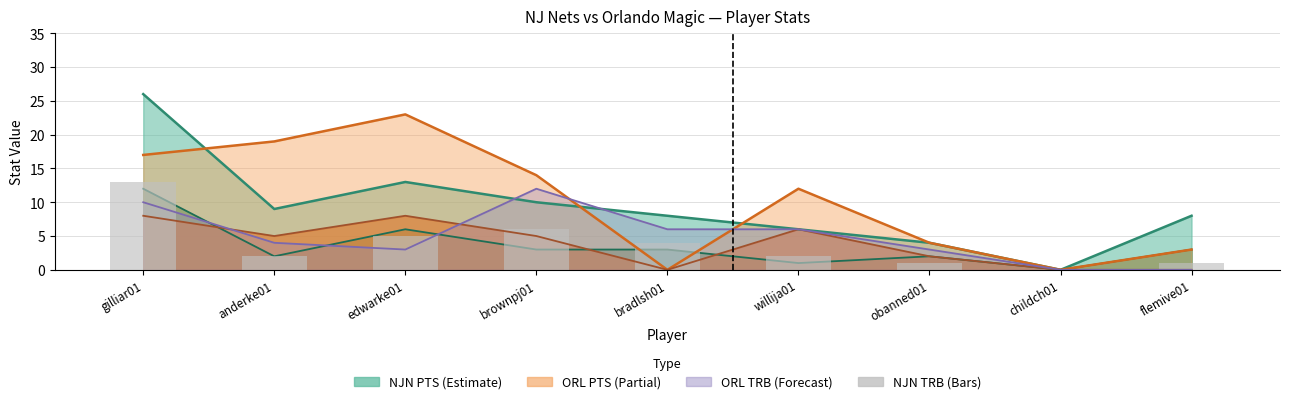

What is the label of the 8th bar from the right?

anderke01